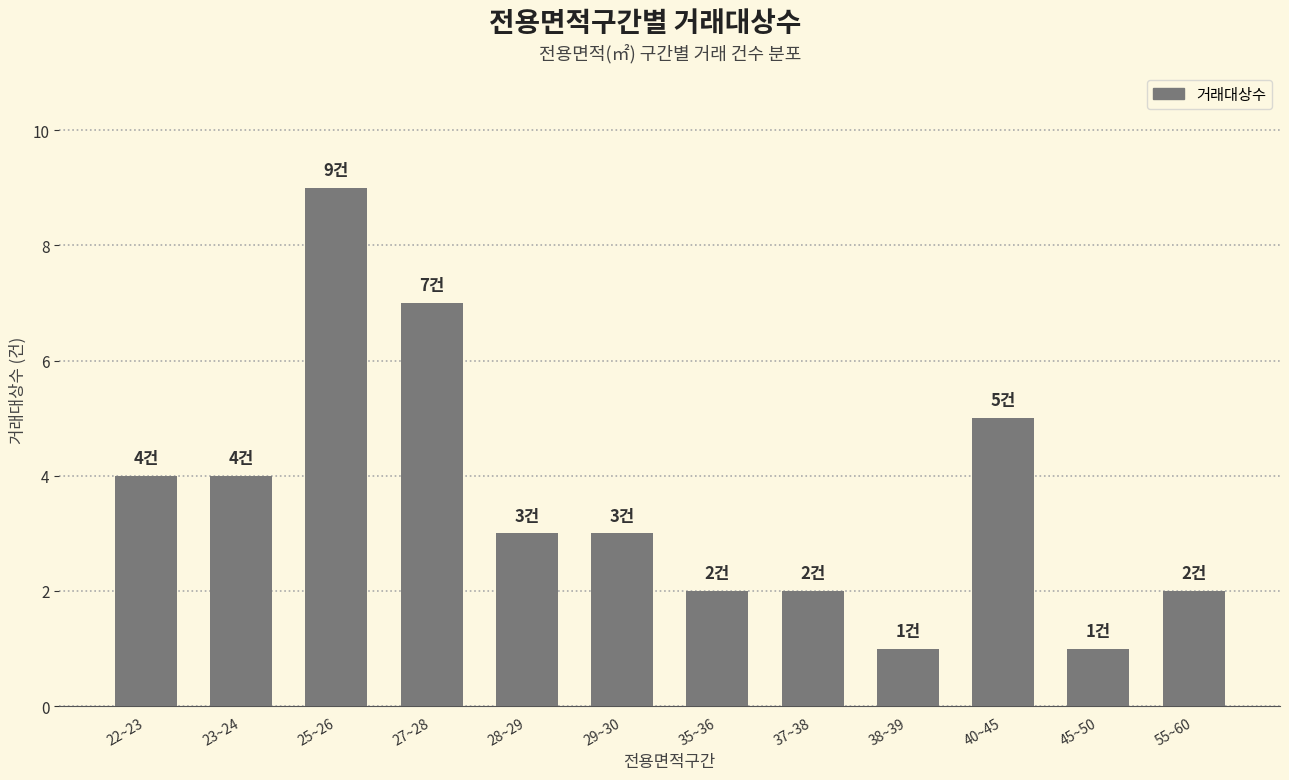

What is the label of the 3rd bar from the left?

25~26